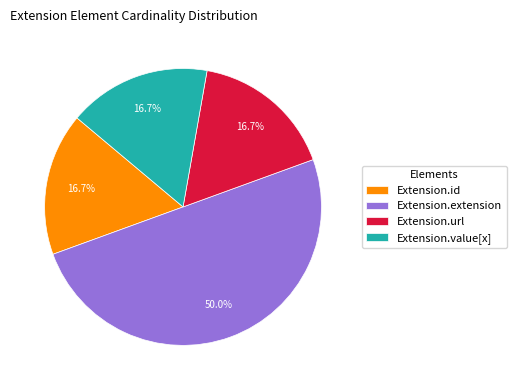

Does Extension.url account for over 50% of the chart?

No